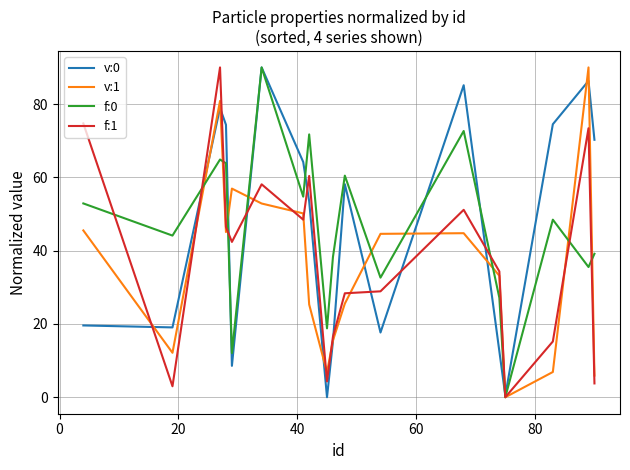

Which series has the largest total across all categories?

v:0